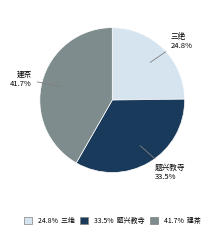

How many segments does this pie chart have?

3